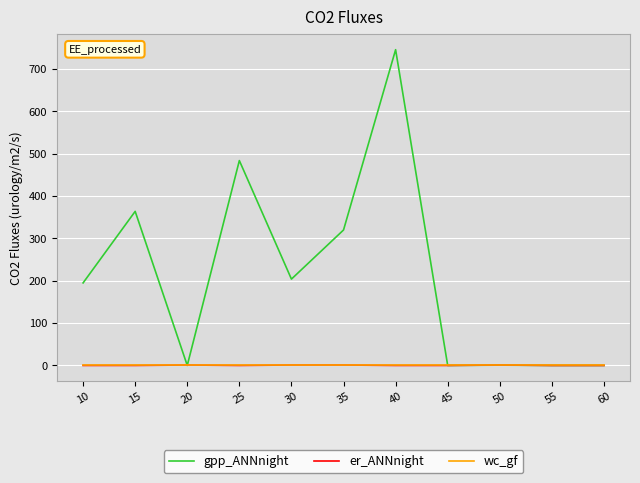

What are all the series names shown in the legend?

gpp_ANNnight, er_ANNnight, wc_gf